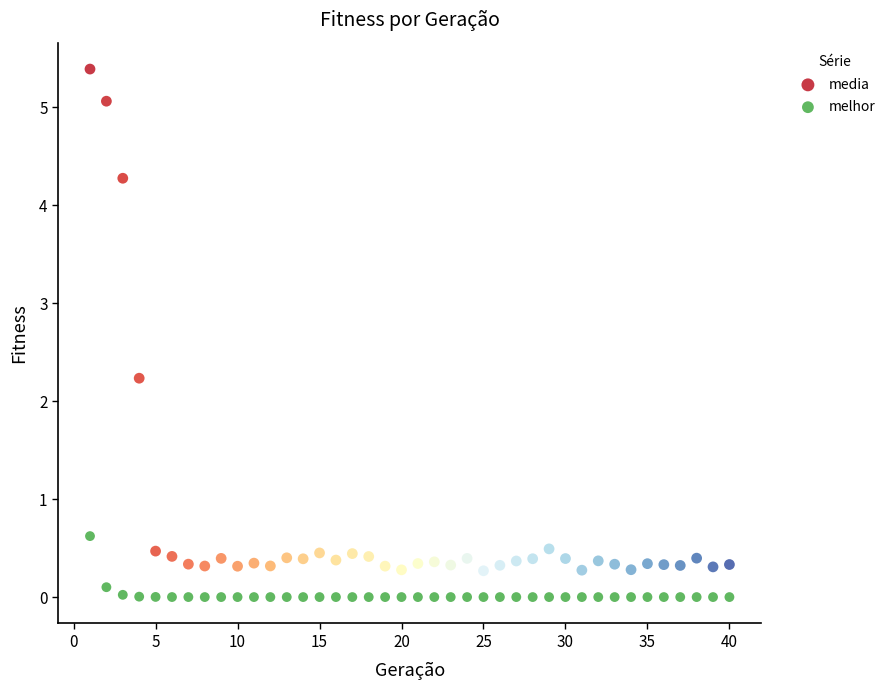

Which series has the widest spread of Y values?

media